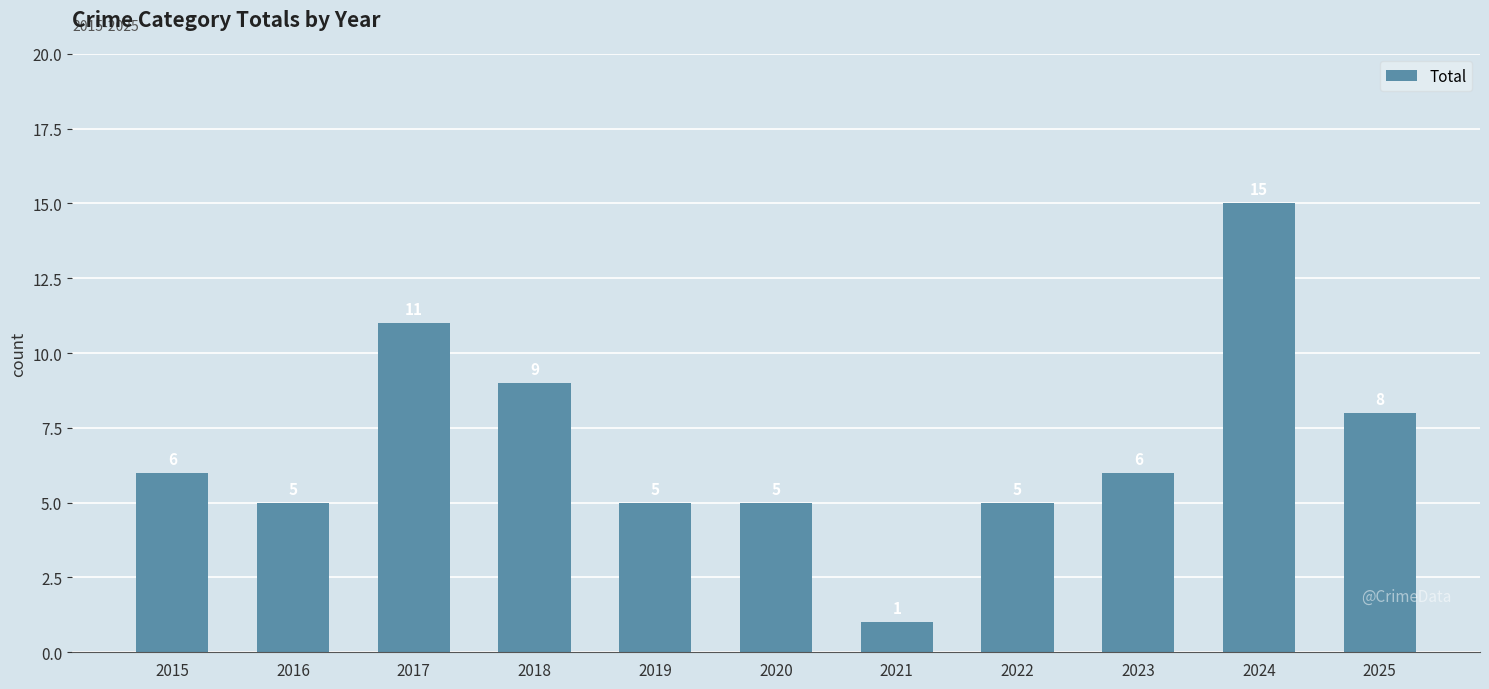

Reading right to left, extract all data points from this chart.

2025=8	2024=15	2023=6	2022=5	2021=1	2020=5	2019=5	2018=9	2017=11	2016=5	2015=6